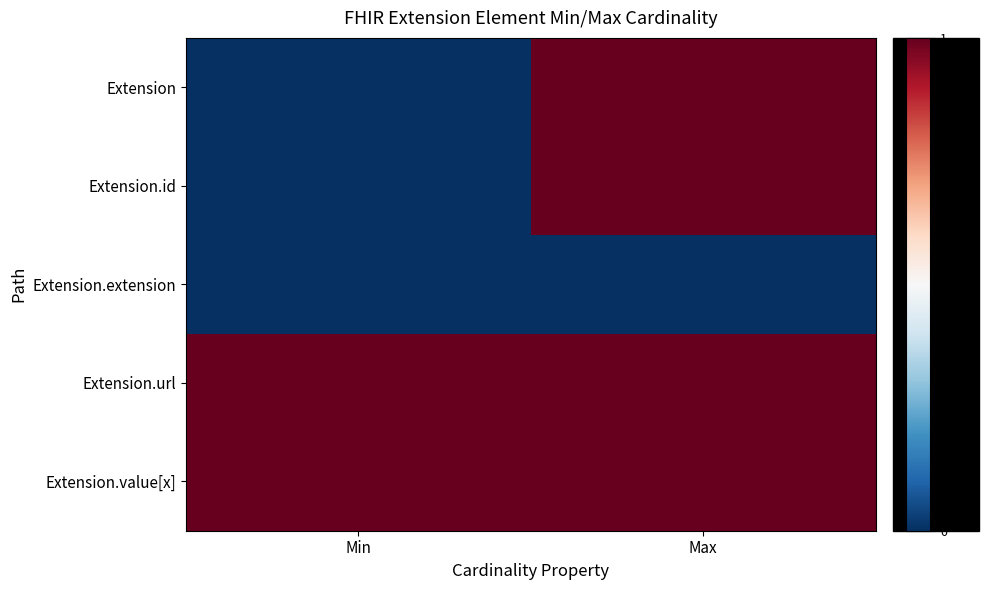

Reading right to left, what are all the values shown in this chart?

Extension: Max=1	Min=0
Extension.id: Max=1	Min=0
Extension.extension: Max=0	Min=0
Extension.url: Max=1	Min=1
Extension.value[x]: Max=1	Min=1